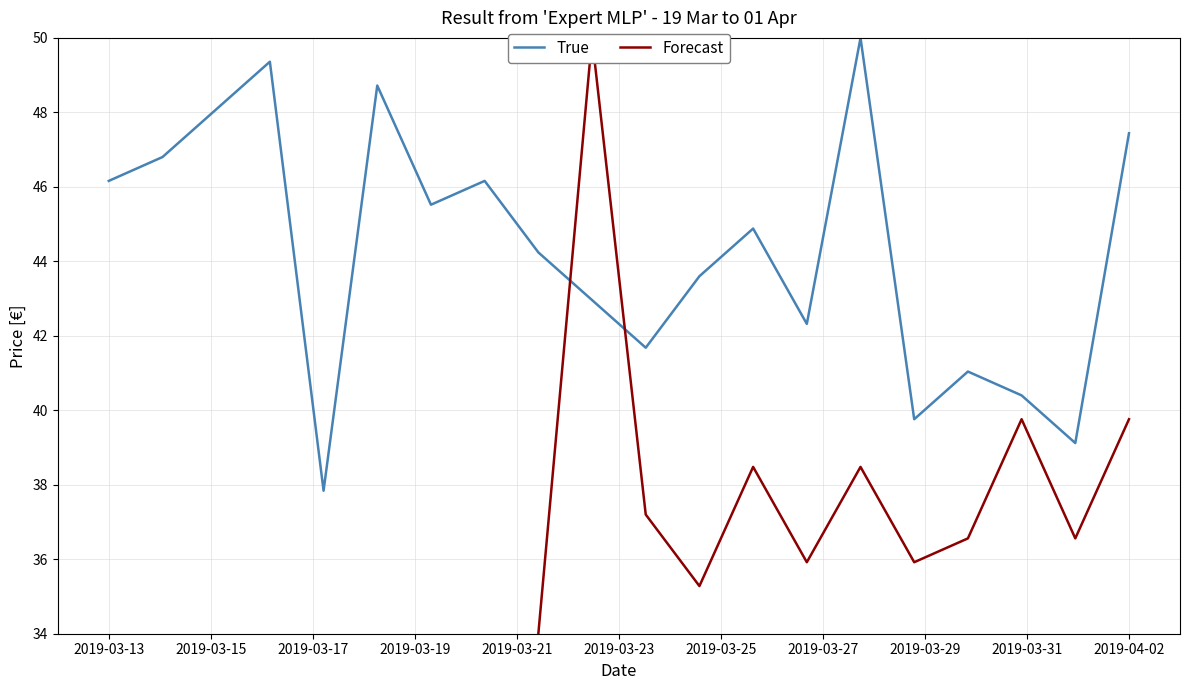

What is the difference between the second highest and second lowest values?

10.2